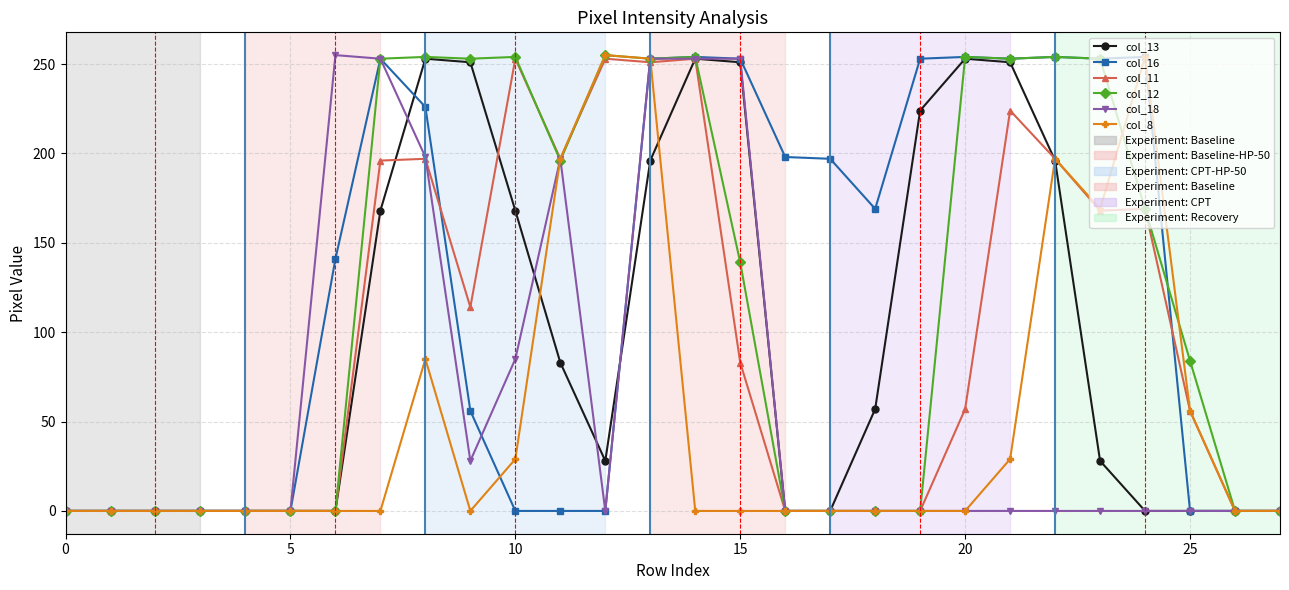

Count the number of data series in this chart.

6